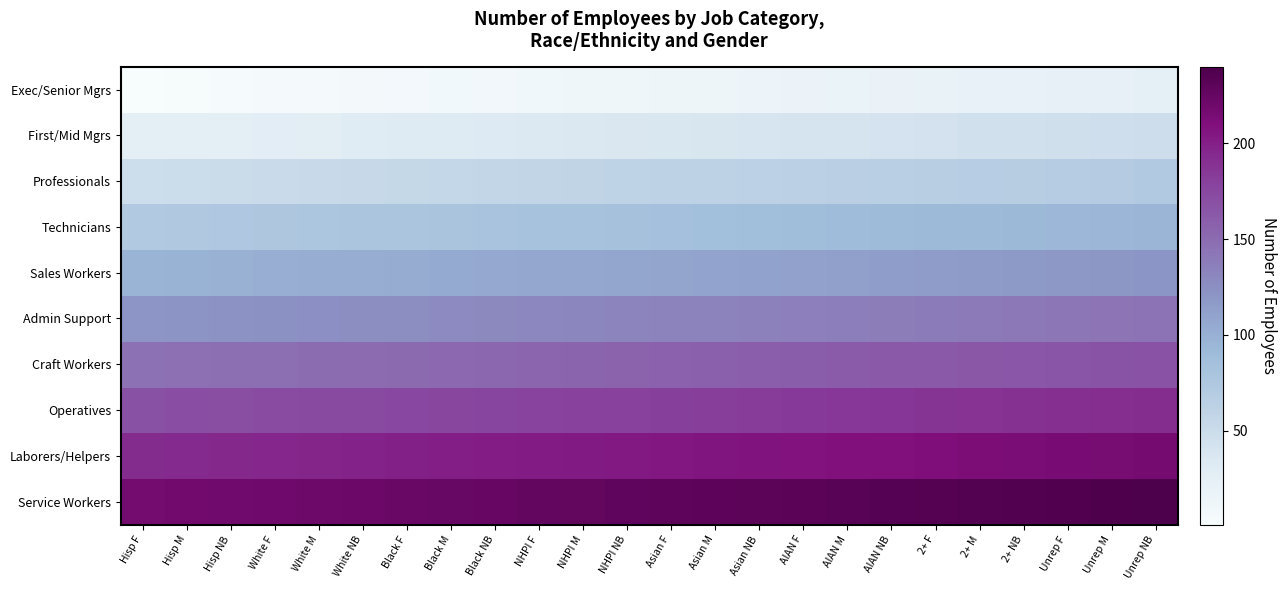

Which has a higher value, 2+ F or NHPI NB?

2+ F